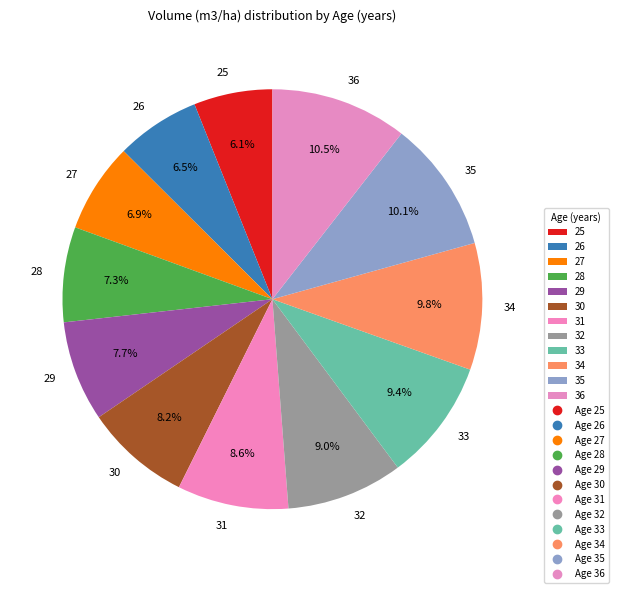

Which has a higher value, 34 or 32?

34